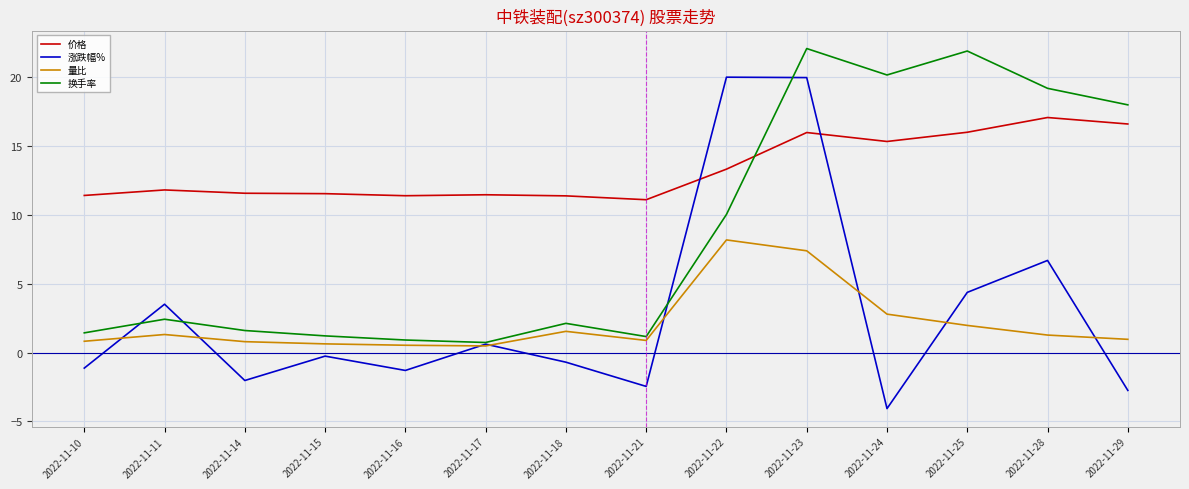

True or false: 量比 and 涨跌幅% intersect in this chart.

True